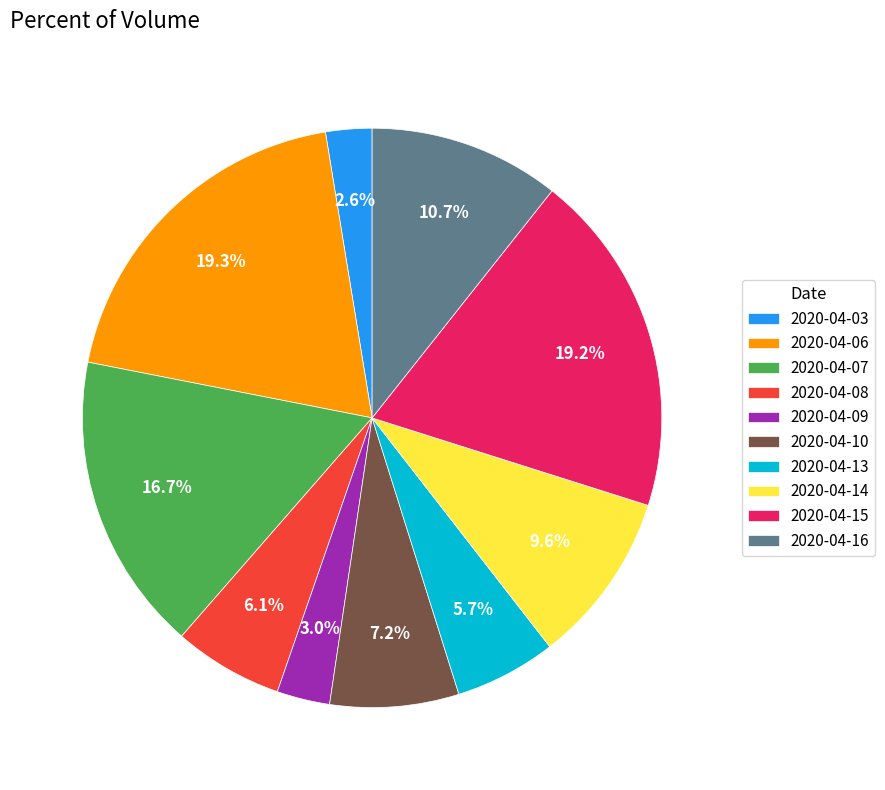

Does any single category account for the majority?

No